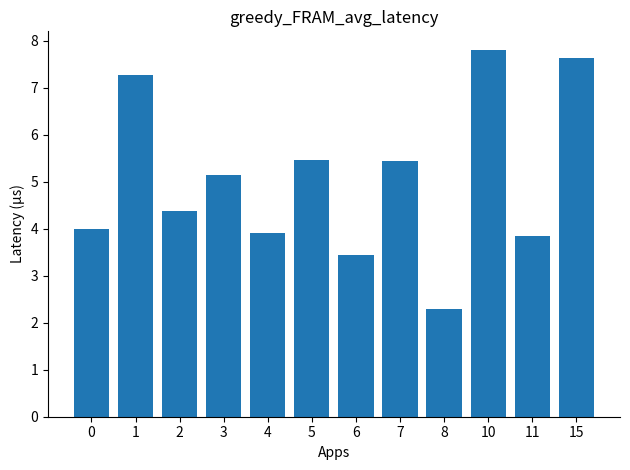

What is the greatest value displayed?

7.8